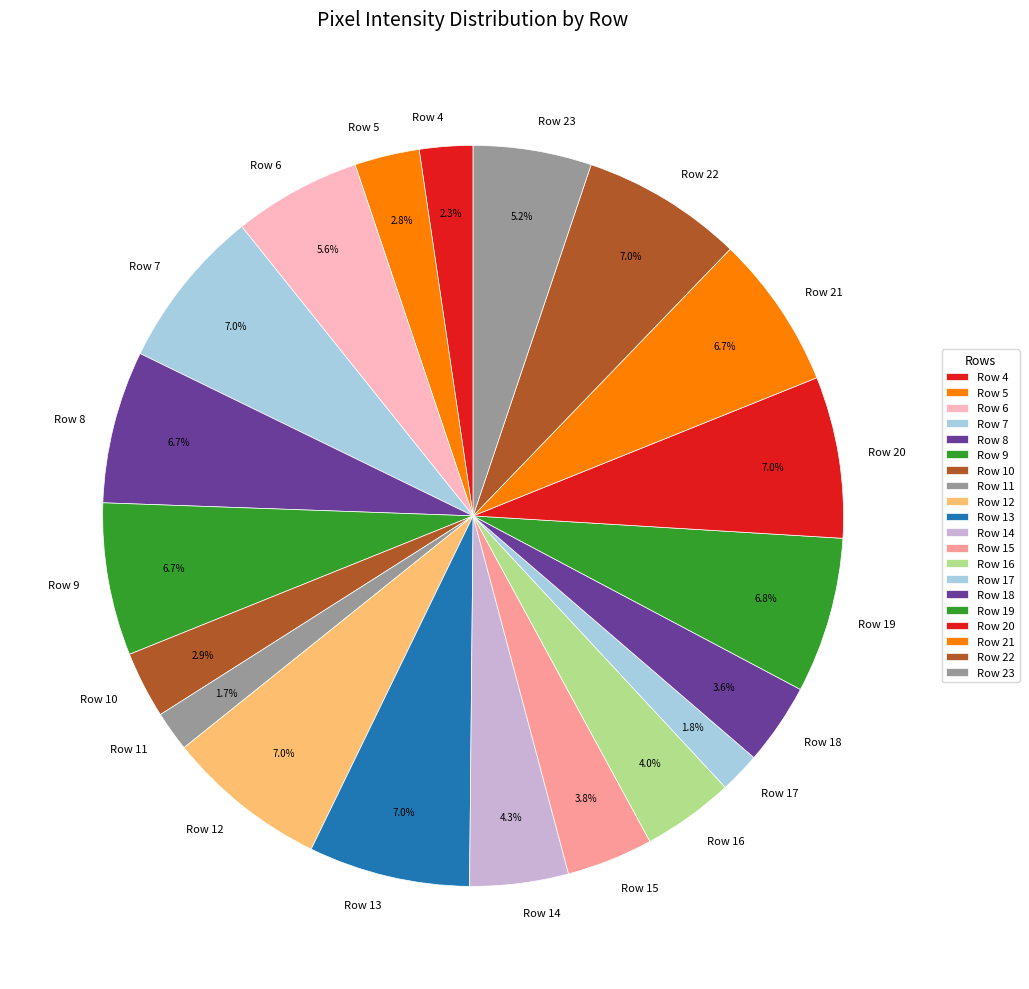

Approximately how many times larger is the value at Row 21 compared to Row 13?

1.0